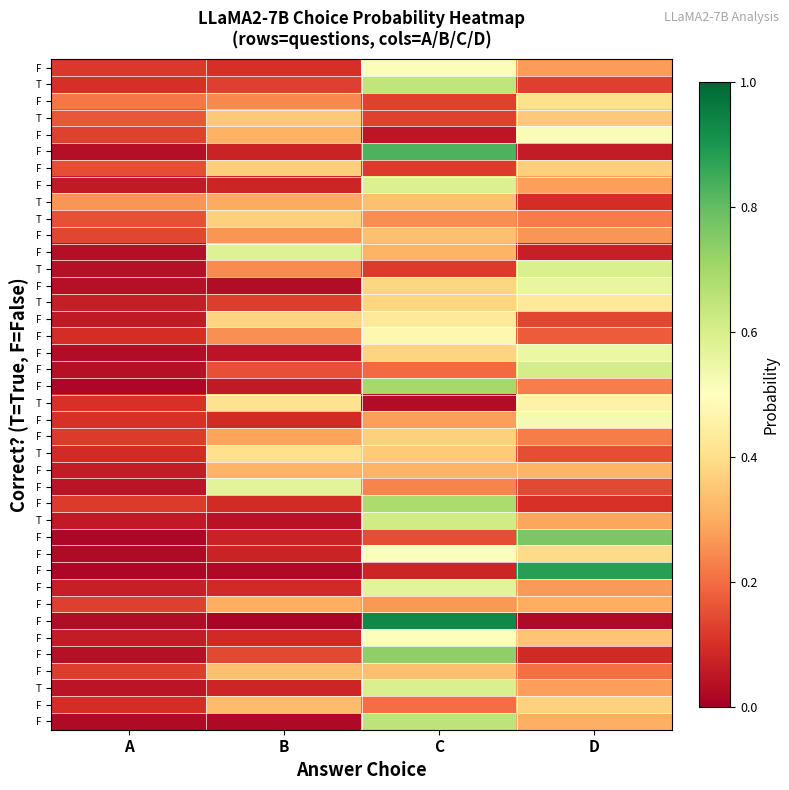

How many distinct data groups are displayed?

40